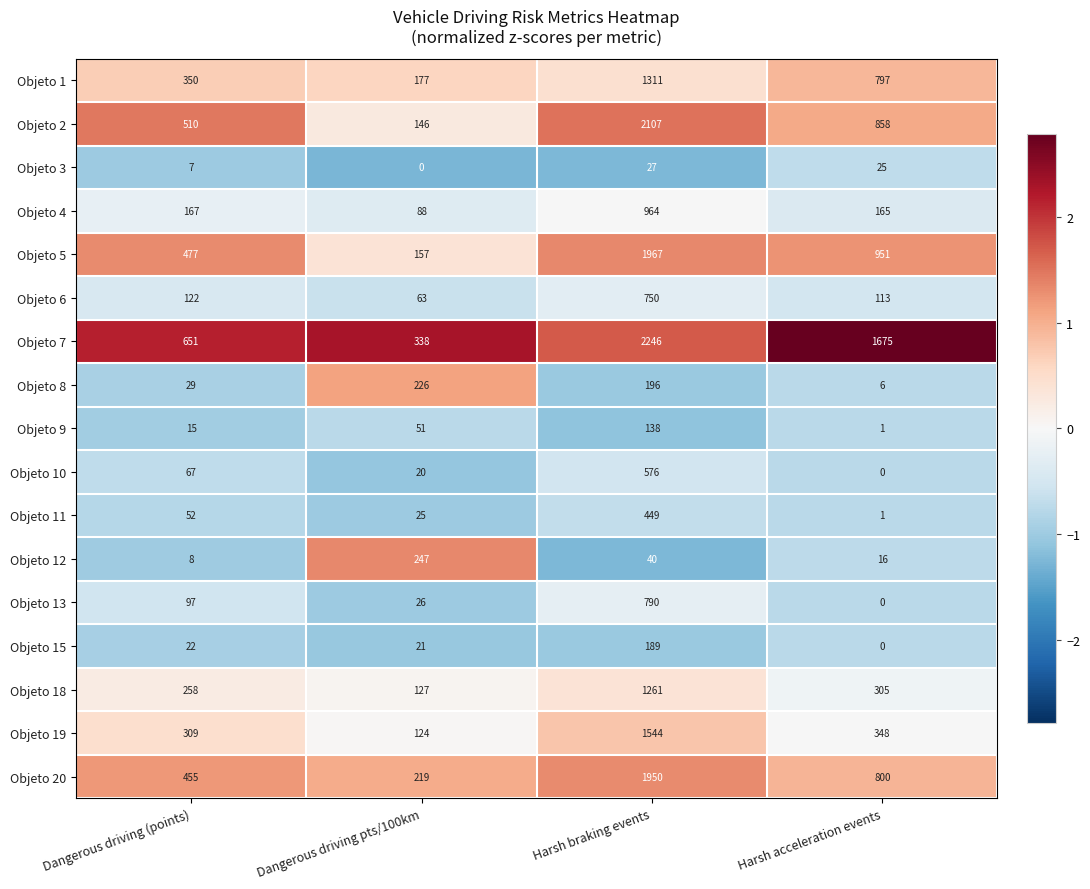

The value of Objeto 7 at Dangerous driving (points) is 651. True or false?

True